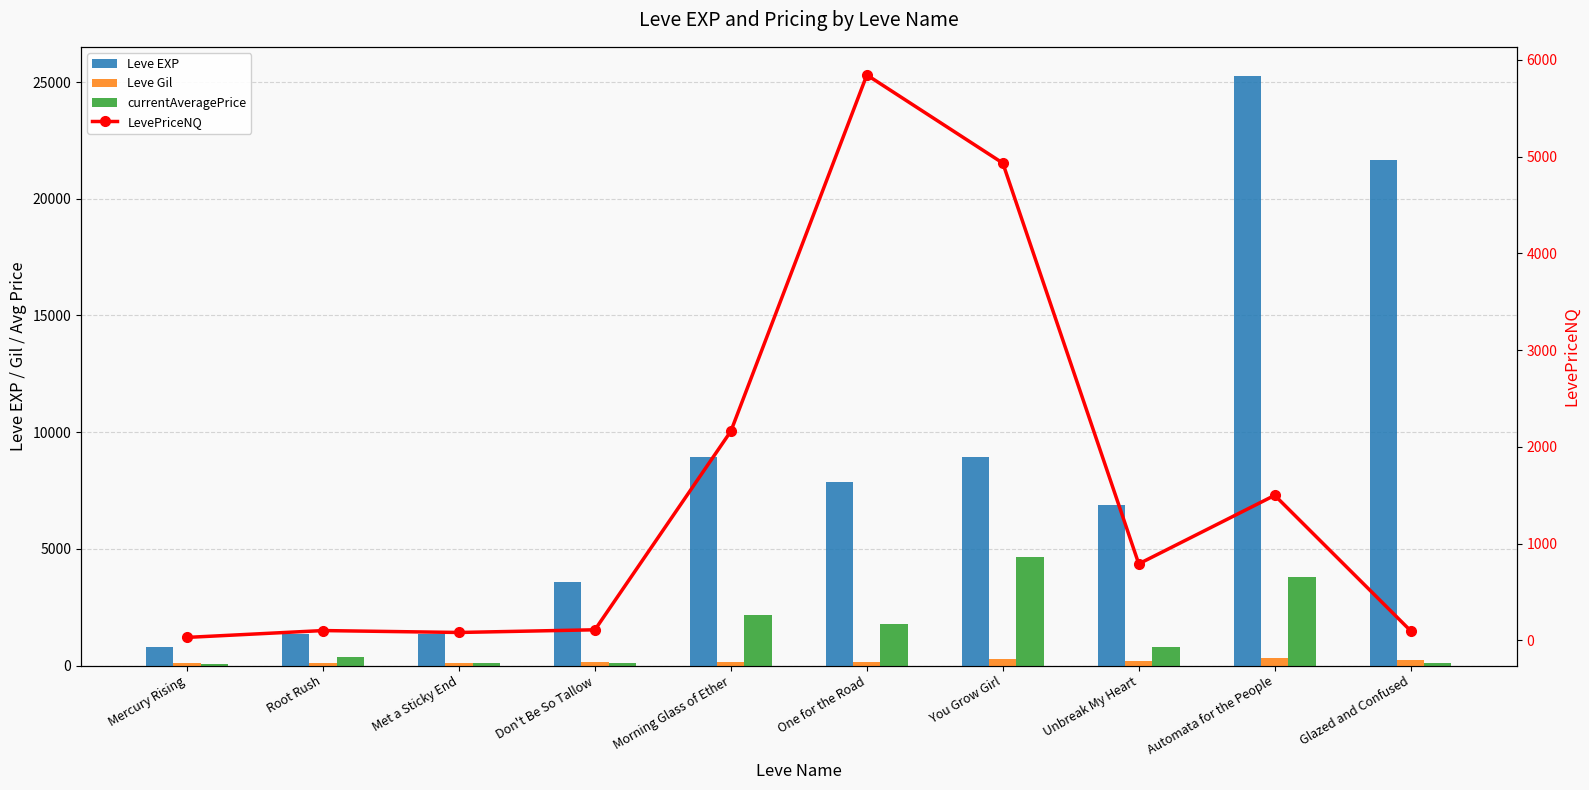

Between Mercury Rising and Root Rush, which series saw the biggest shift?

Leve EXP